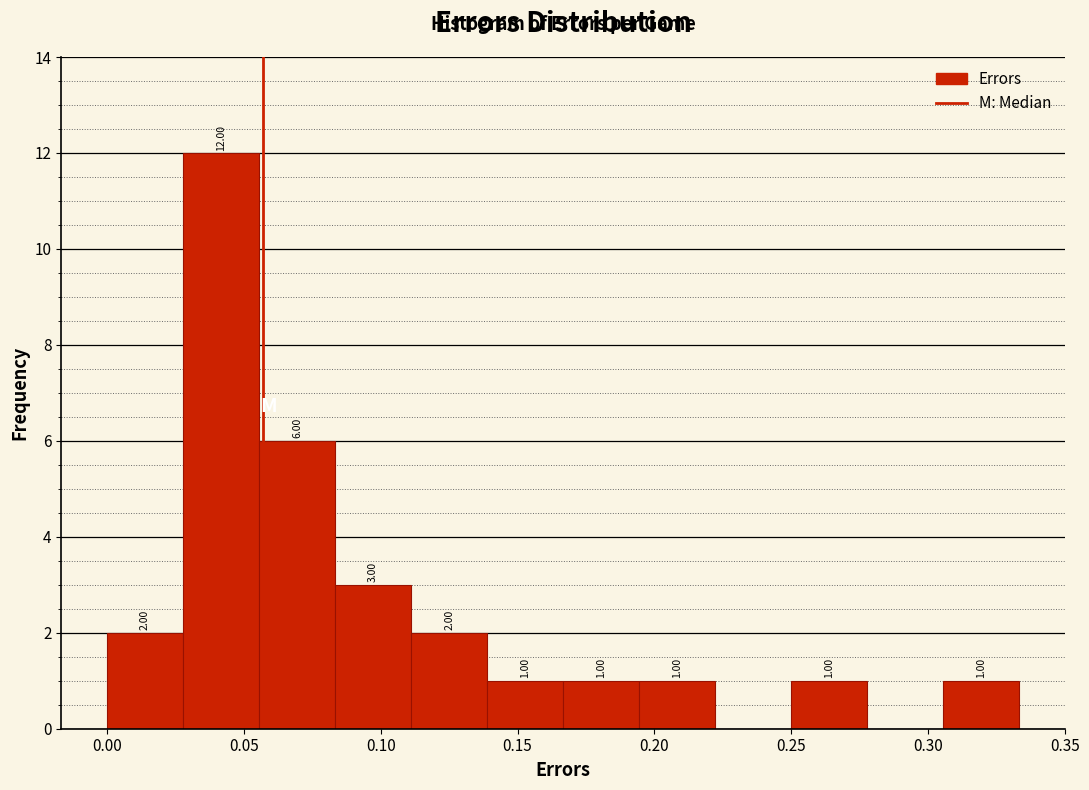

Which range on the x-axis has the tallest bar?

0.030 to 0.055